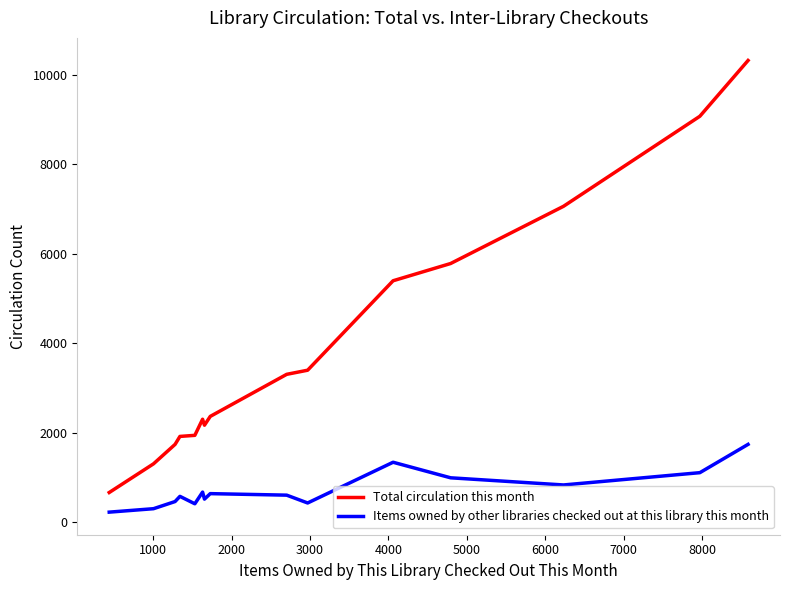

Which series has the largest total across all categories?

Total circulation this month